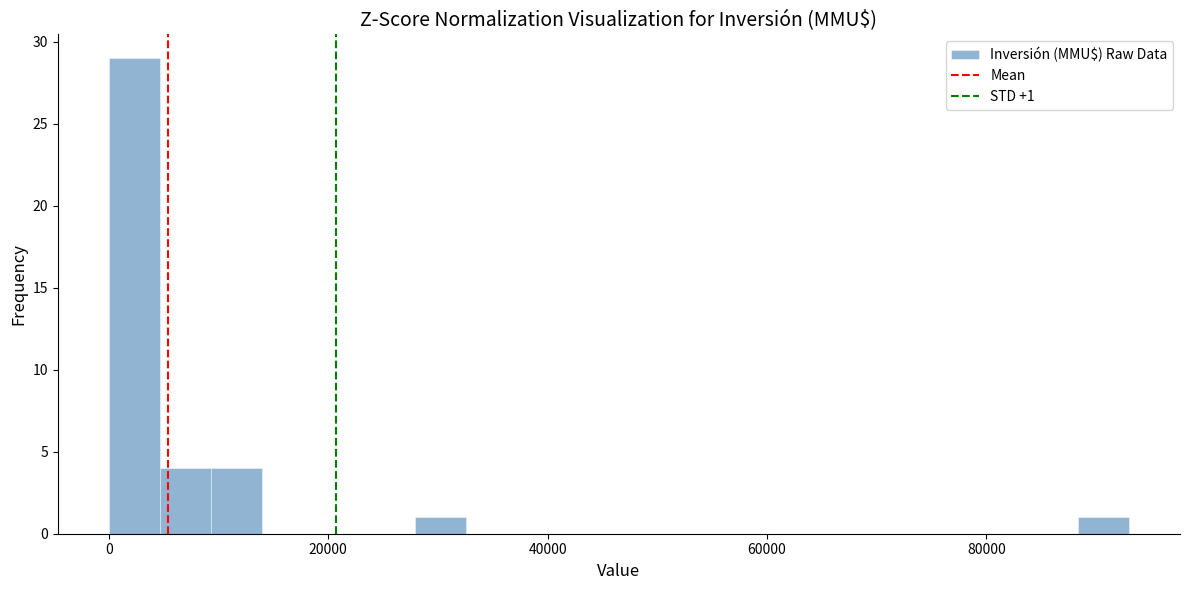

Around what value on the x-axis is the tallest bar? Give the approximate position of its centre, as read against the axis.

2000